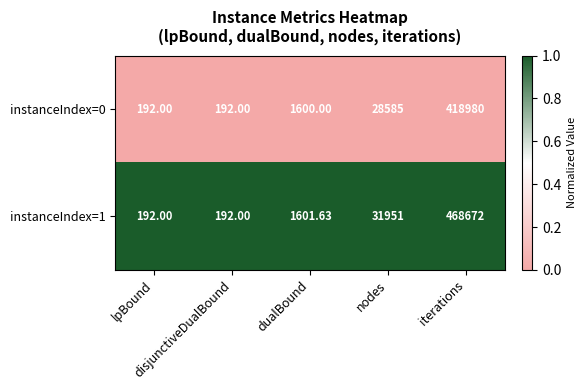

Rank the series by their average value, from lowest to highest.

instanceIndex=0, instanceIndex=1